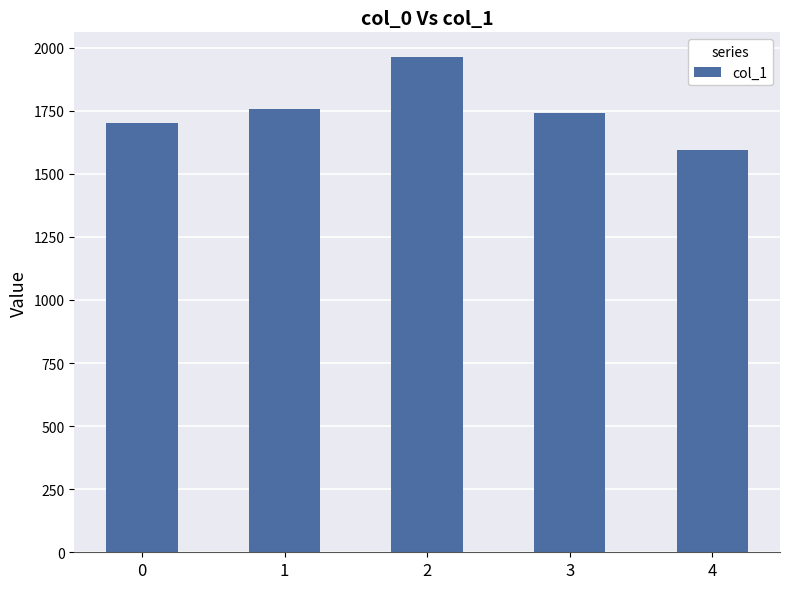

How many data points are less than 1742?

2